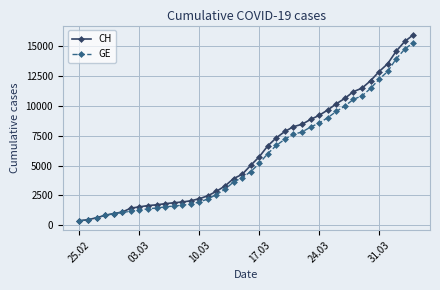

How many data points in CH are less than 5012?

20